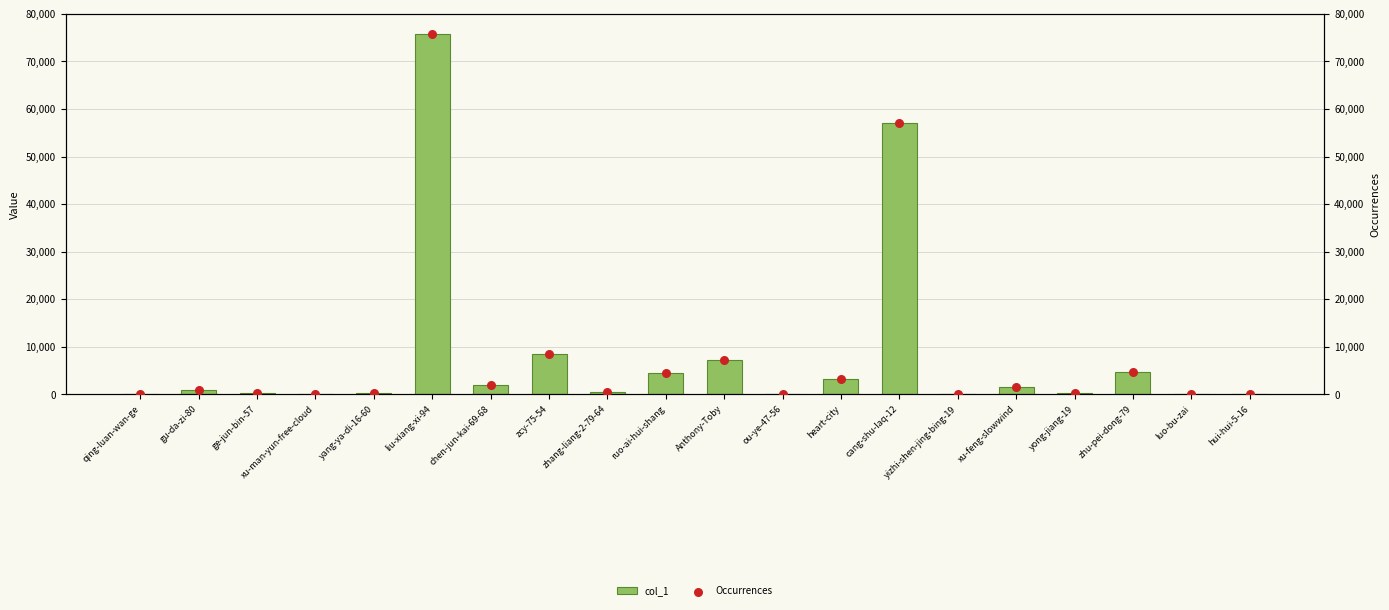

Which series contains the lowest Y value?

col_1